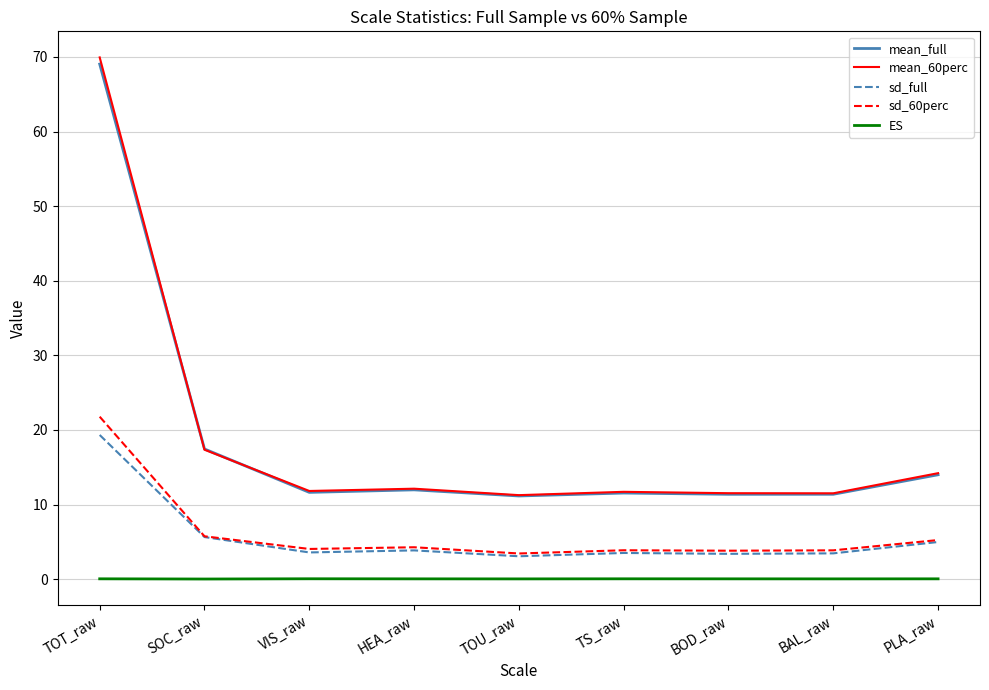

What is the maximum value shown in the chart?

69.9